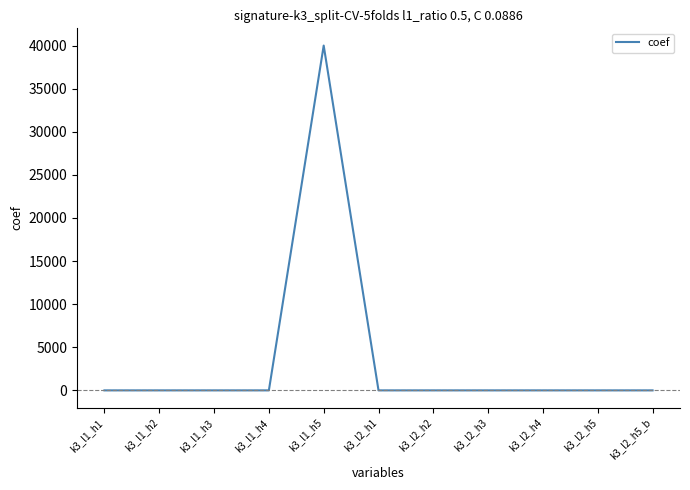

How many lines are shown in the chart?

1